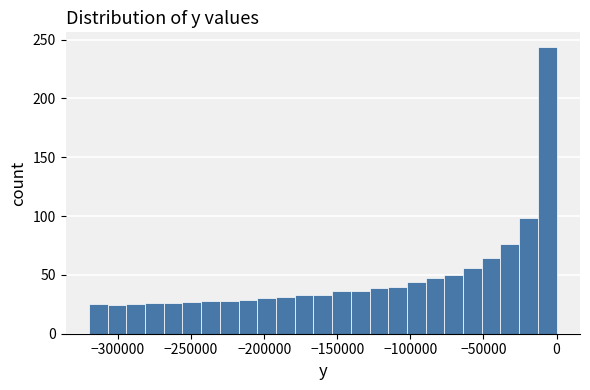

Read against the x-axis, roughly where is the centre of the tallest bar?

-5000